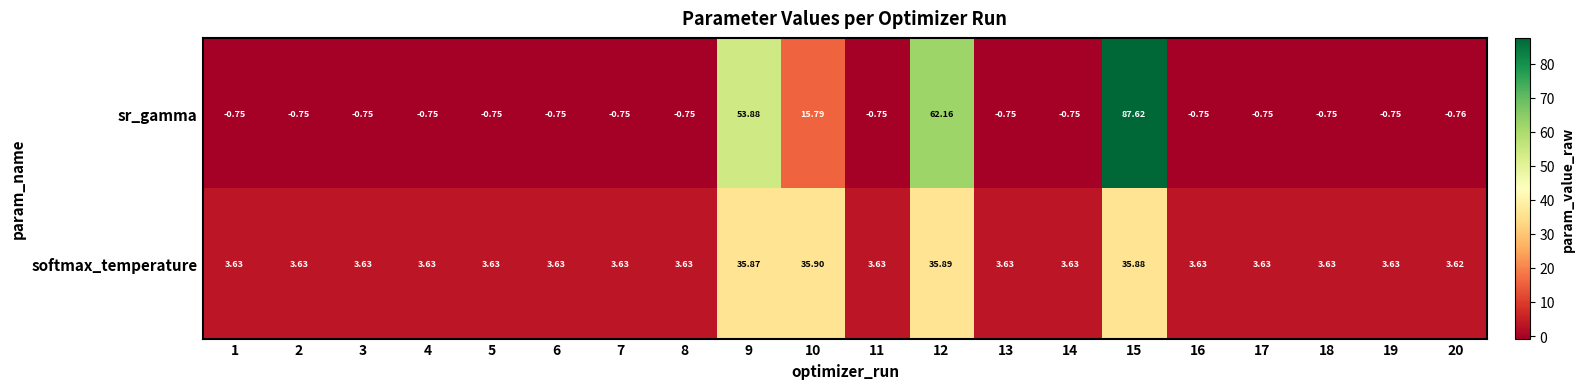

Between 10 and 13, which series saw the biggest shift?

softmax_temperature